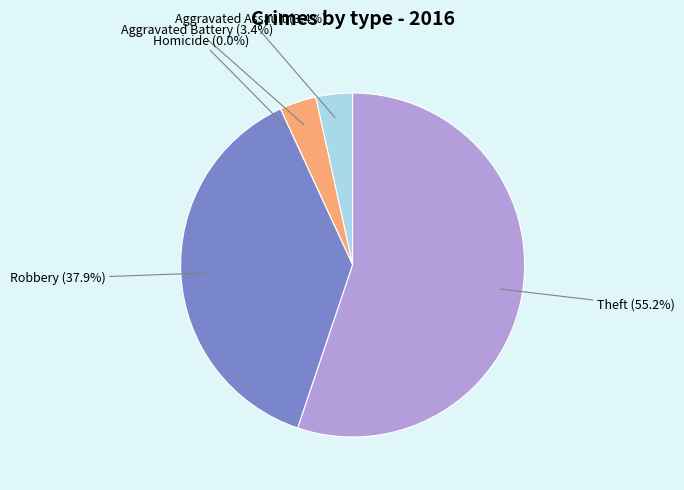

Which category has the biggest portion of the pie?

Theft